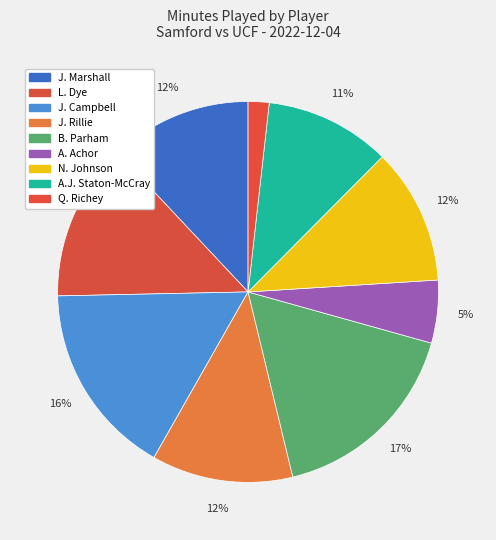

To the nearest percent, what portion does A. Achor represent?

5%